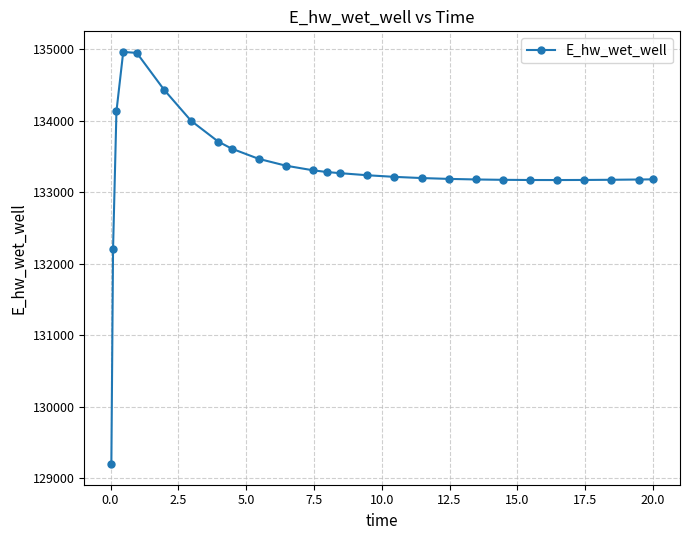

What is the maximum value shown in the chart?

134965.4